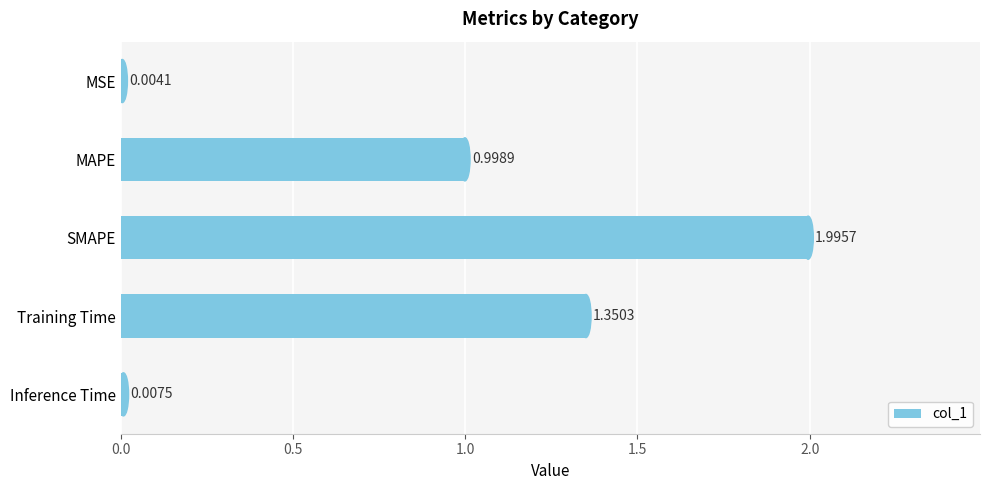

Between MAPE and Training Time, which is larger?

Training Time